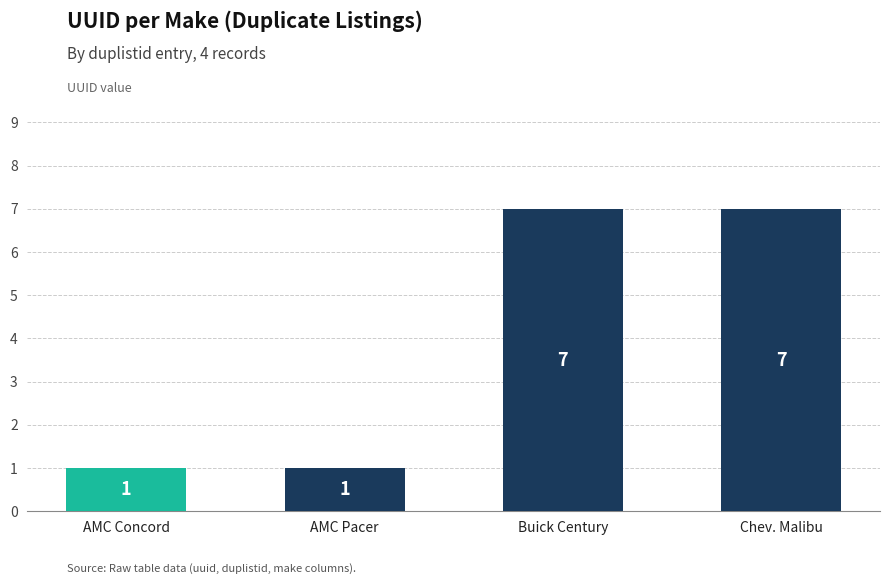

What is the difference between the values at Buick Century and AMC Pacer?

6